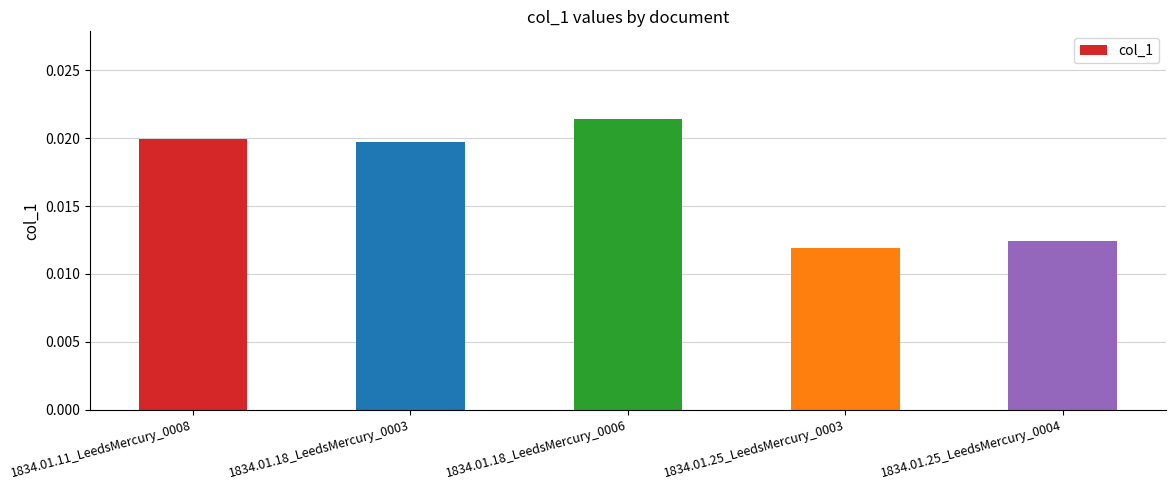

Which category has the lowest value across all series?

1834.01.25_LeedsMercury_0003